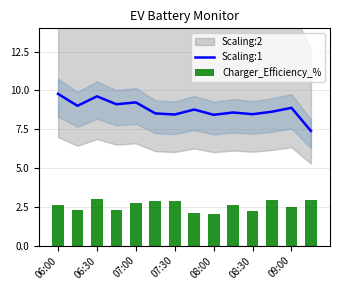

Are the bars grouped side by side (vs. stacked)?

Yes